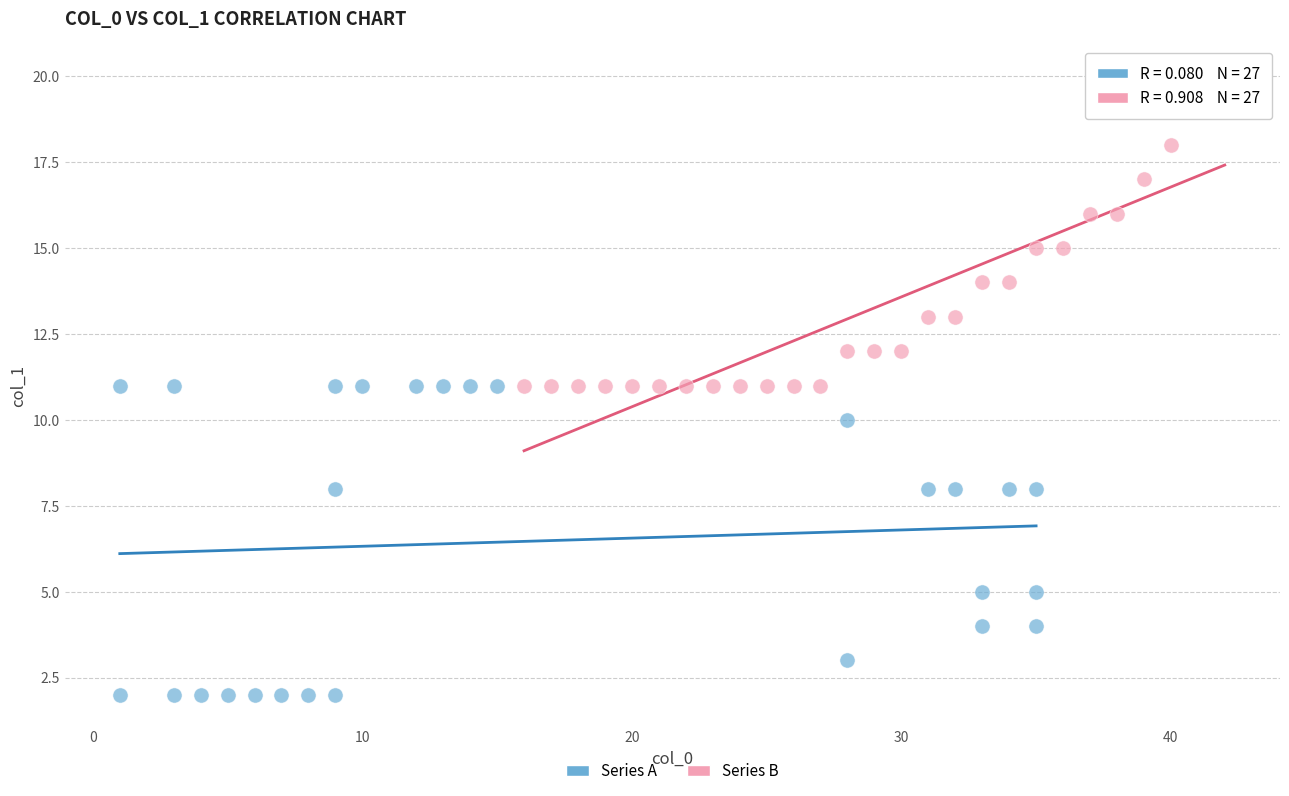

Which series reaches the maximum Y coordinate?

Series B